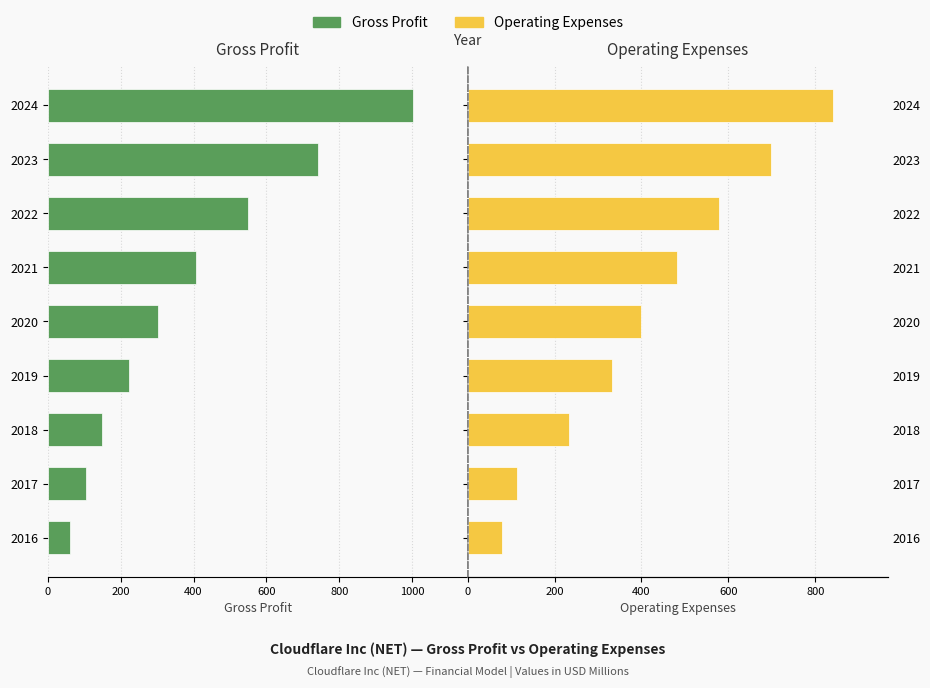

The Gross Profit series shows 107.3 at 2019. True or false?

False